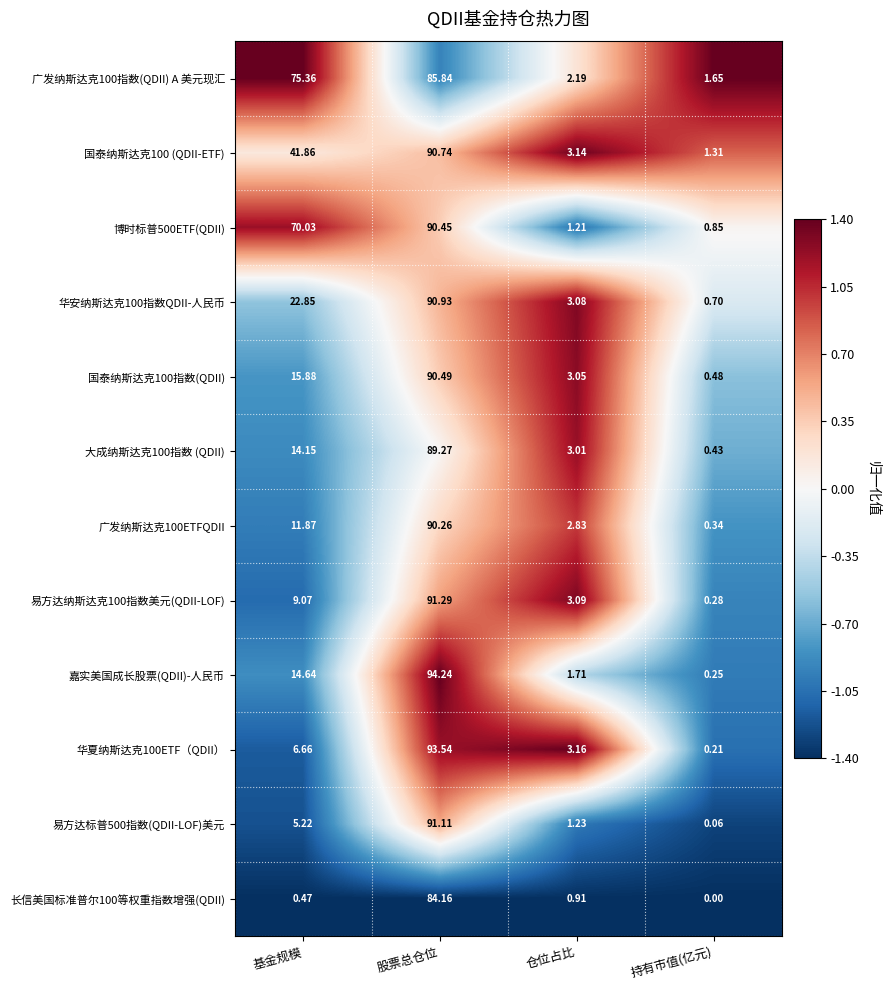

How many categories are shown in the chart?

4